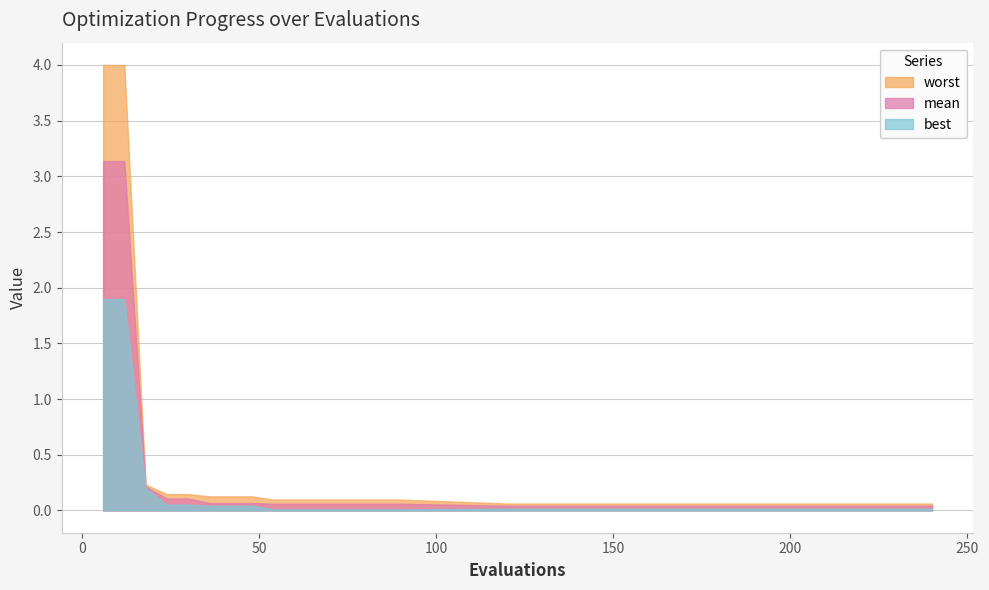

Which category has the lowest value across all series?

54